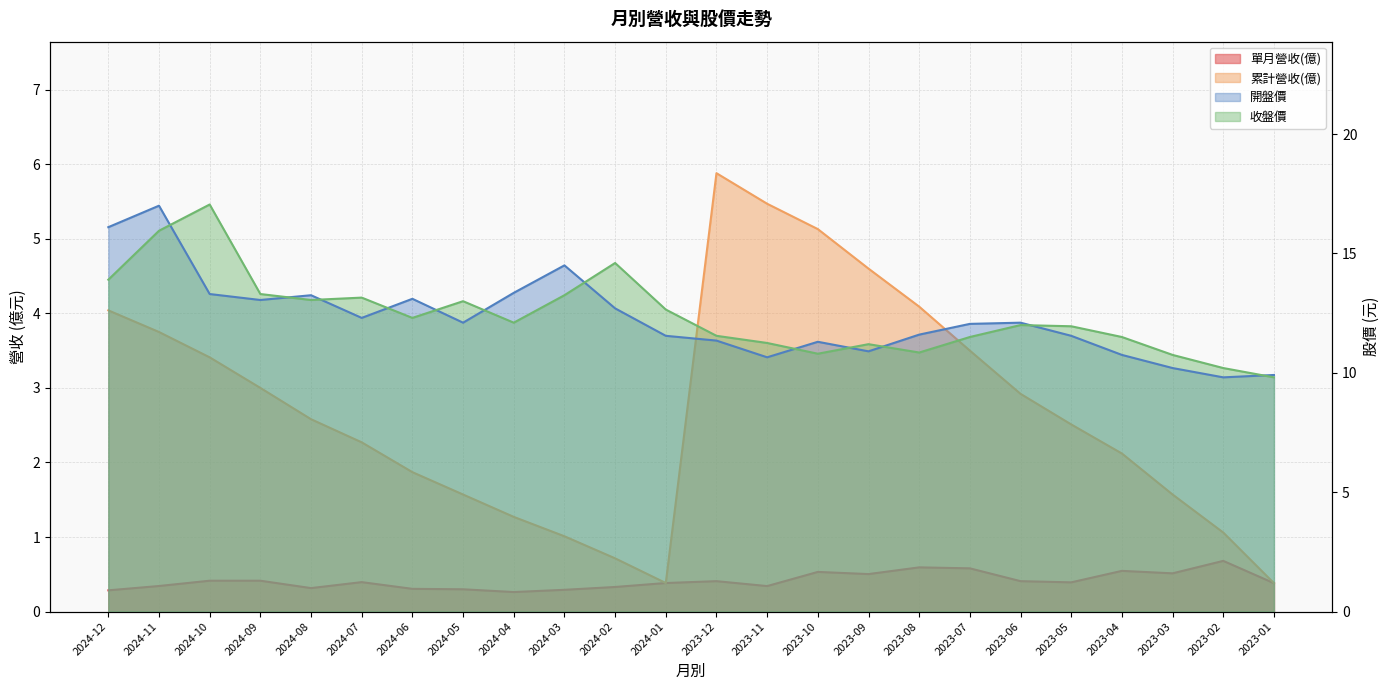

What is the spread (max minus min) of values at 2023-12?

11.1